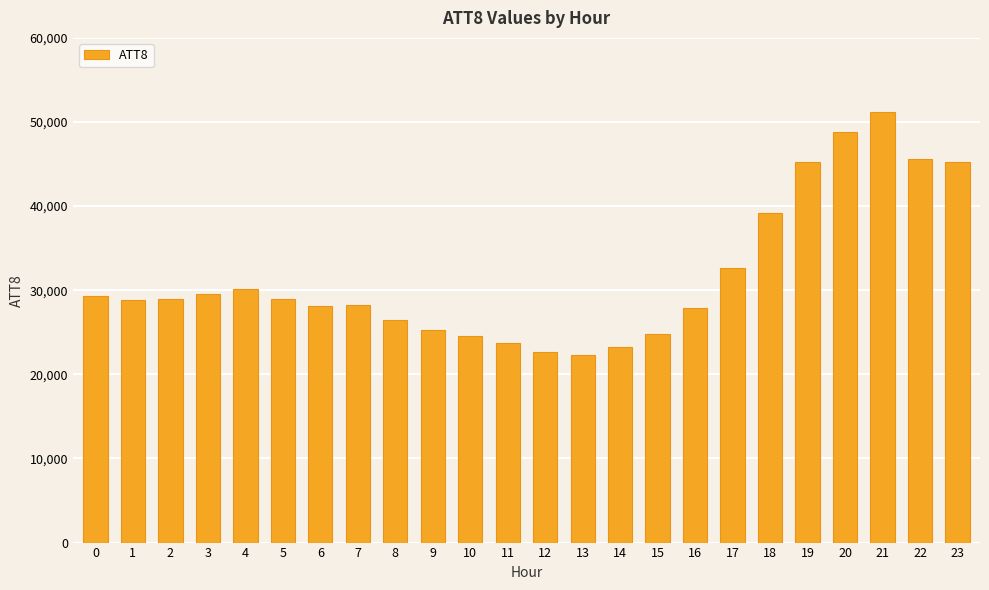

Is it true that the value at 14 is 23300?

True